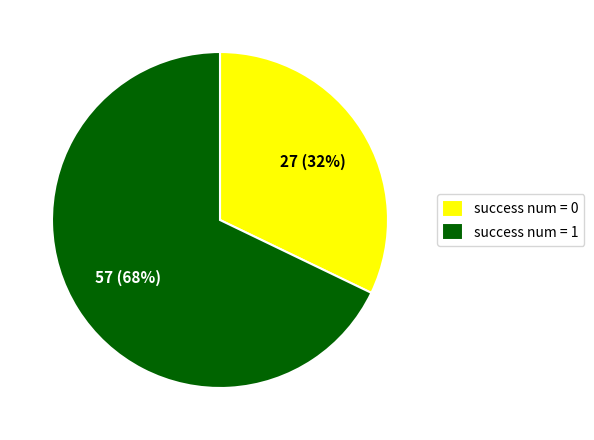

Between success num = 0 and success num = 1, which is larger?

success num = 1